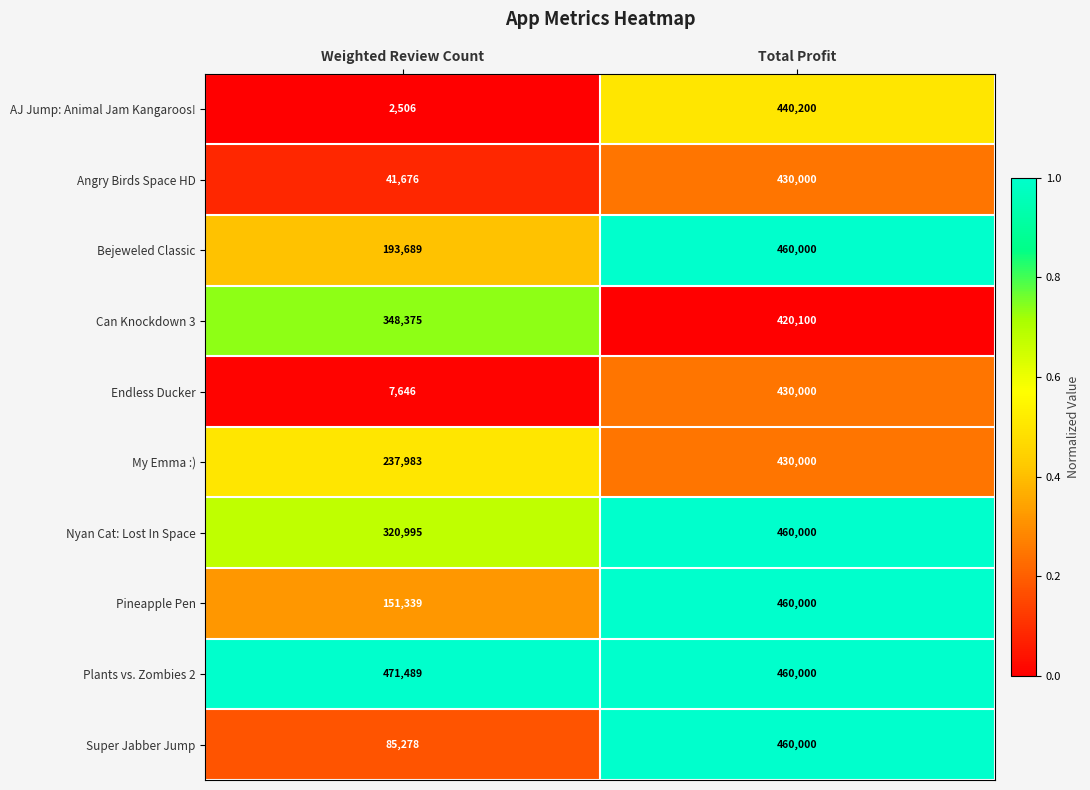

Which series has the largest range (max minus min)?

AJ Jump: Animal Jam Kangaroos!